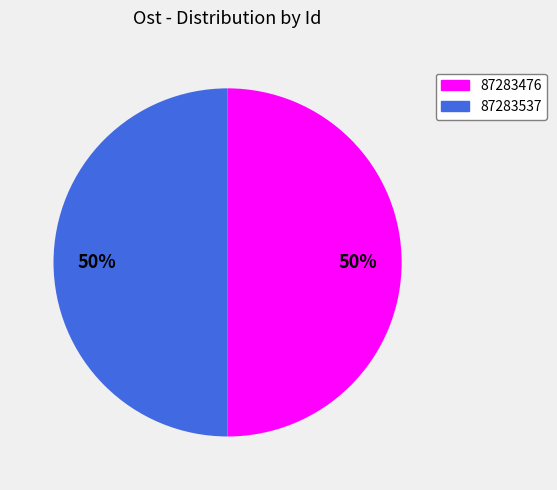

Is it true that 87283537 is 50% of the pie?

True